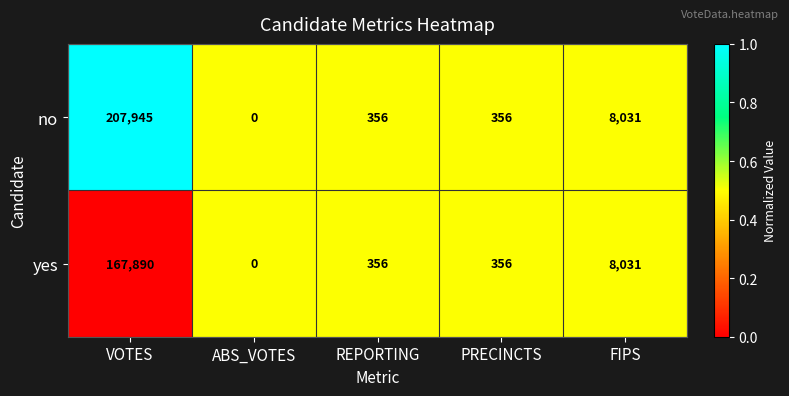

Reading right to left, extract all data points from this chart.

no: FIPS=8031	PRECINCTS=356	REPORTING=356	ABS_VOTES=0	VOTES=207945
yes: FIPS=8031	PRECINCTS=356	REPORTING=356	ABS_VOTES=0	VOTES=167890